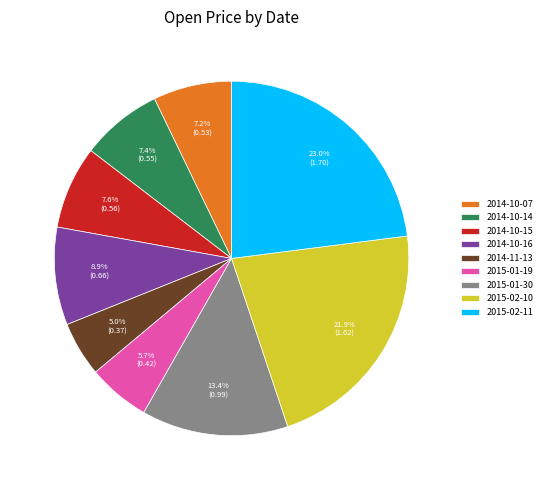

Is there any slice that represents more than half of the pie?

No